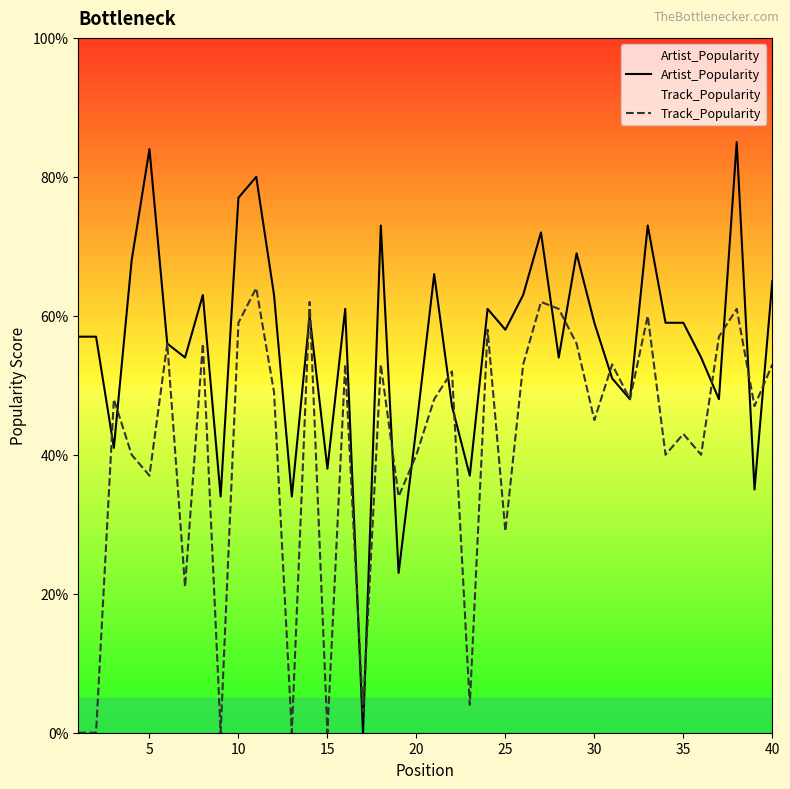

Which series has the largest total across all categories?

Artist_Popularity